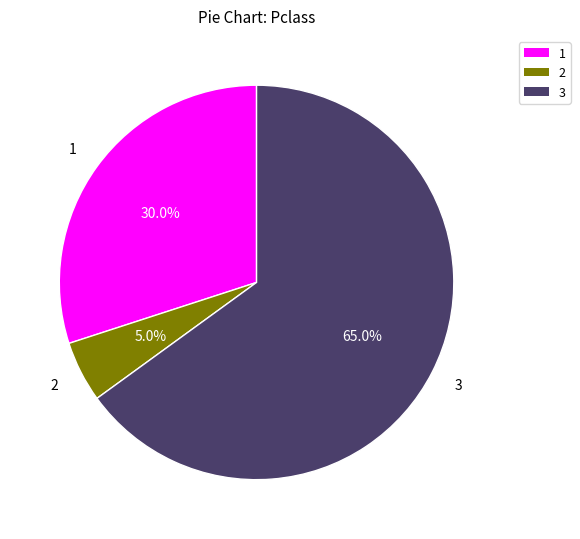

What percentage do 2 and 1 together represent?

35.0%